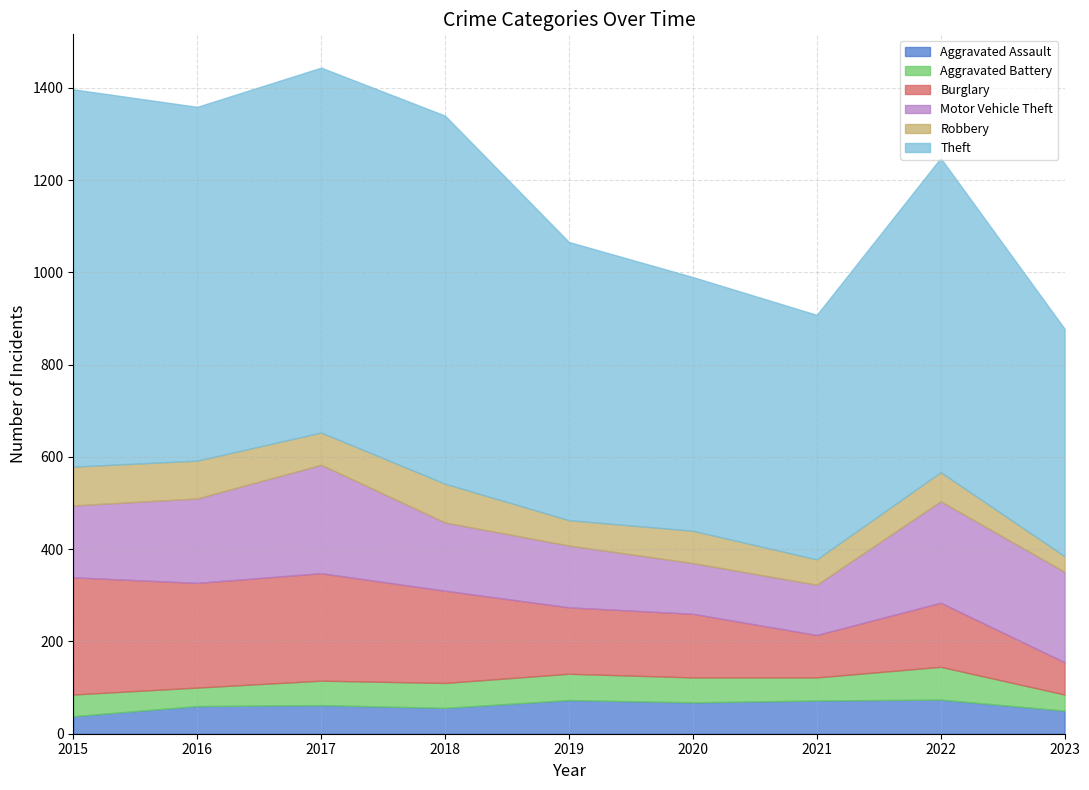

How many data points in Aggravated Assault are less than 62?

4